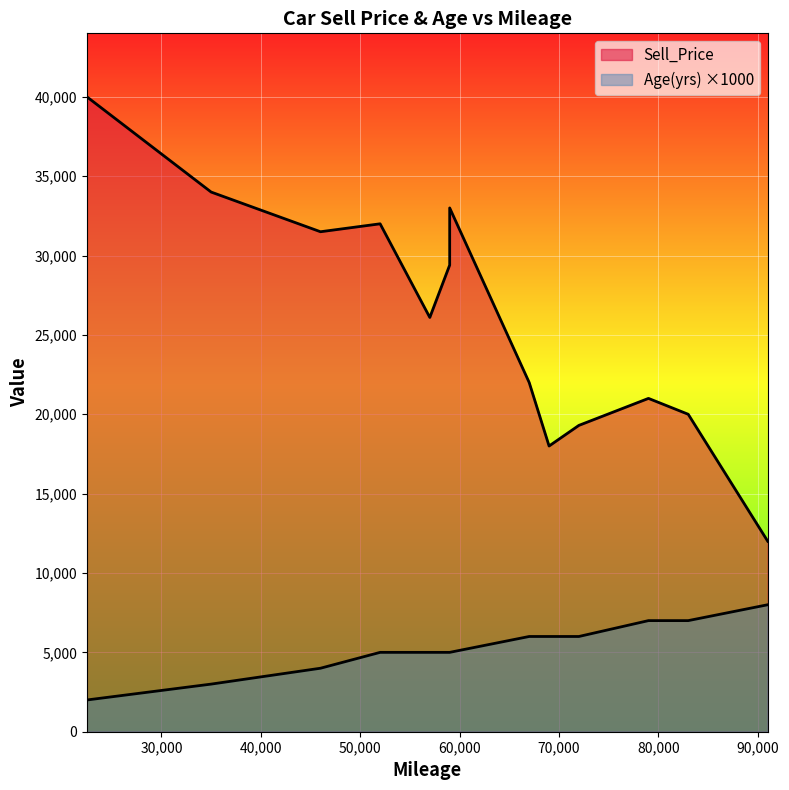

True or false: Age(yrs) and Sell_Price cross at least once.

False